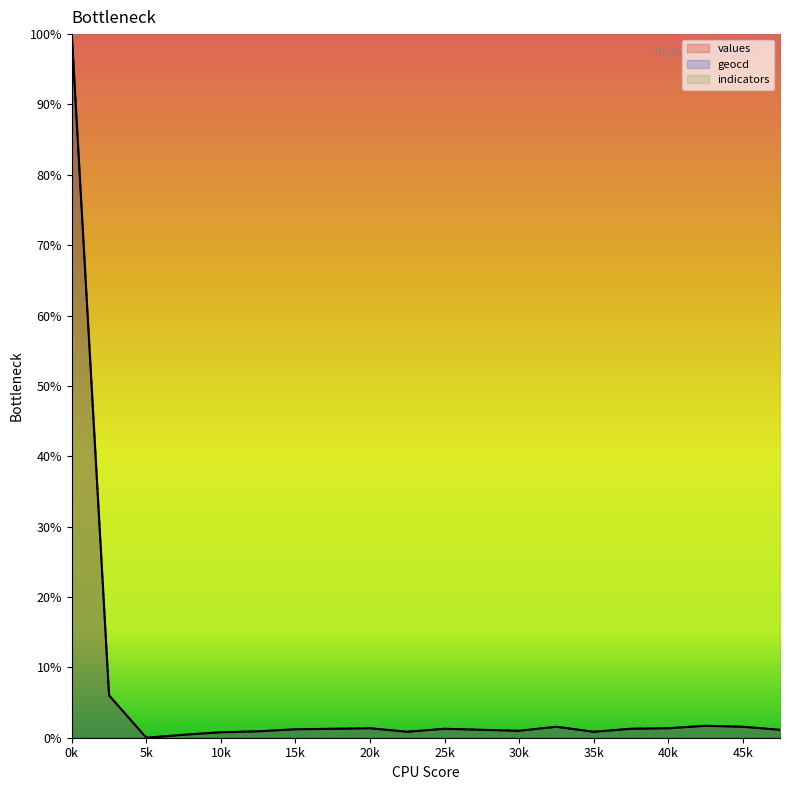

What are all the series names shown in the legend?

values, geocd, indicators